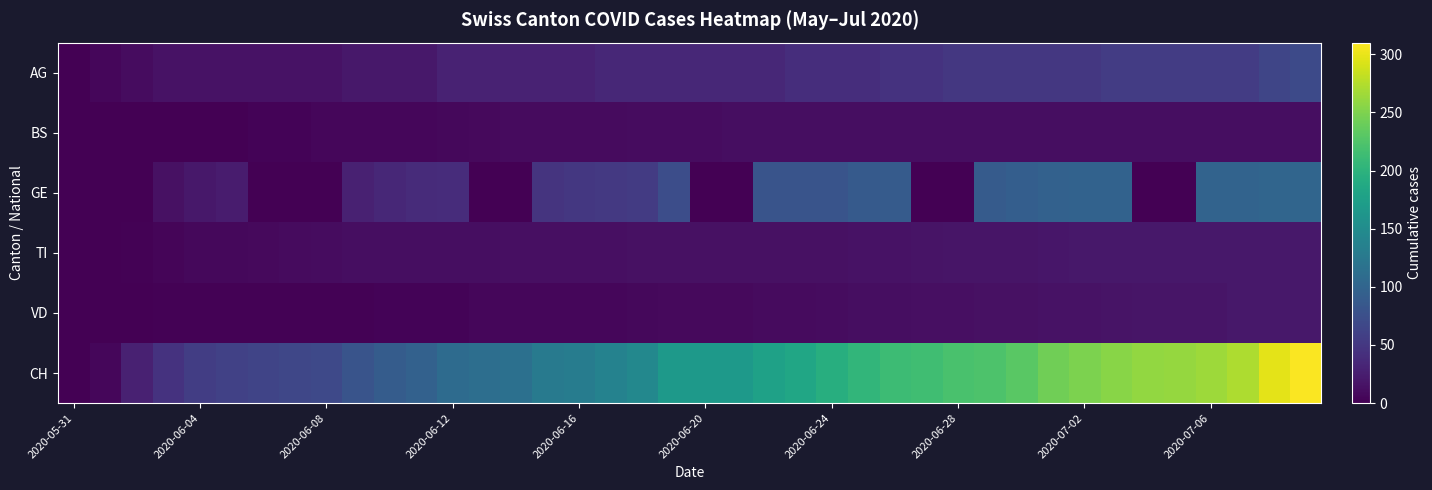

Which series has the largest range (max minus min)?

CH